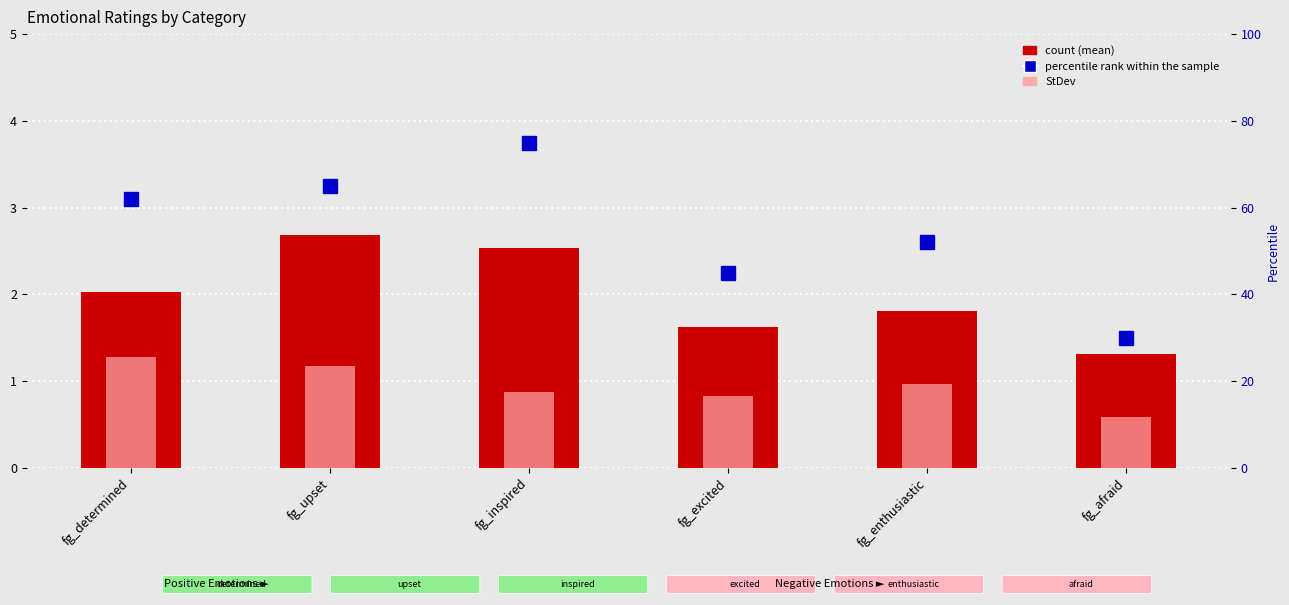

Rank the categories by StDev value from highest to lowest.

fg_determined, fg_upset, fg_enthusiastic, fg_inspired, fg_excited, fg_afraid